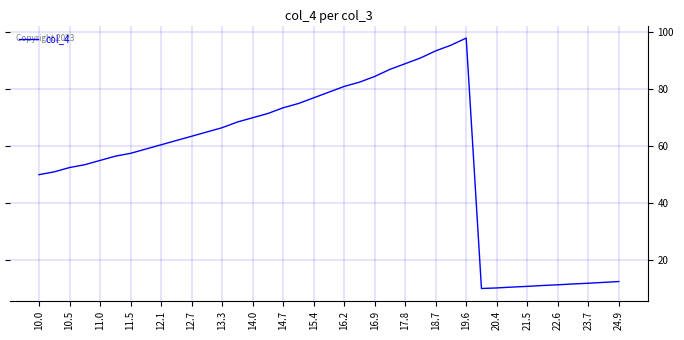

What is the difference between the maximum and minimum values?

88.0